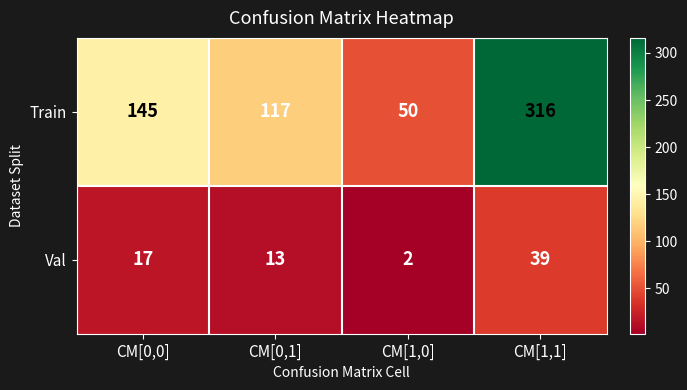

Reading right to left, what are all the values shown in this chart?

Train: 316	50	117	145
Val: 39	2	13	17